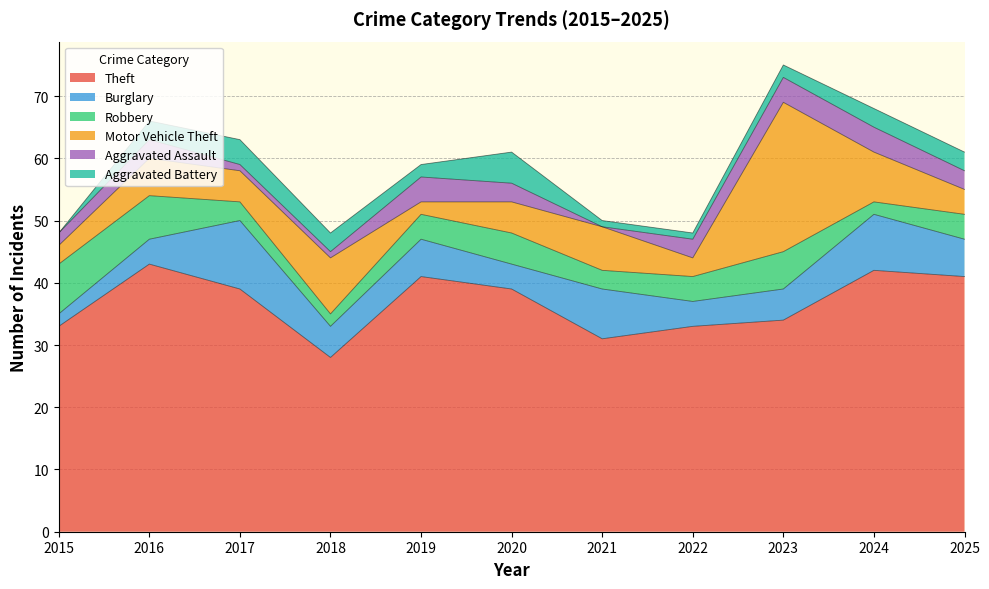

Which series has the largest total across all categories?

Theft